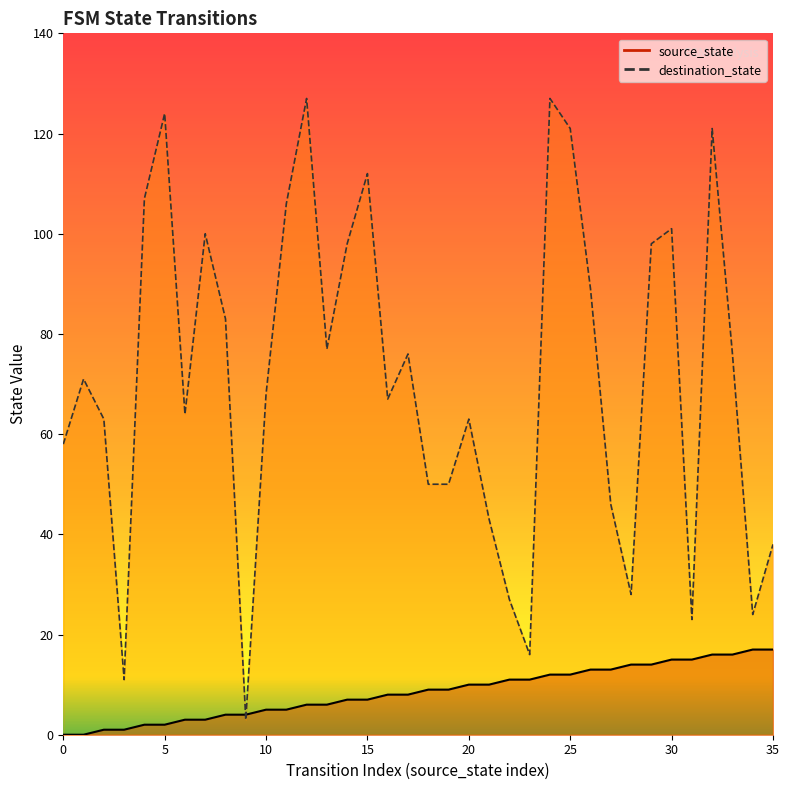

What is the sum of the source_state values at 24 and 14?

19